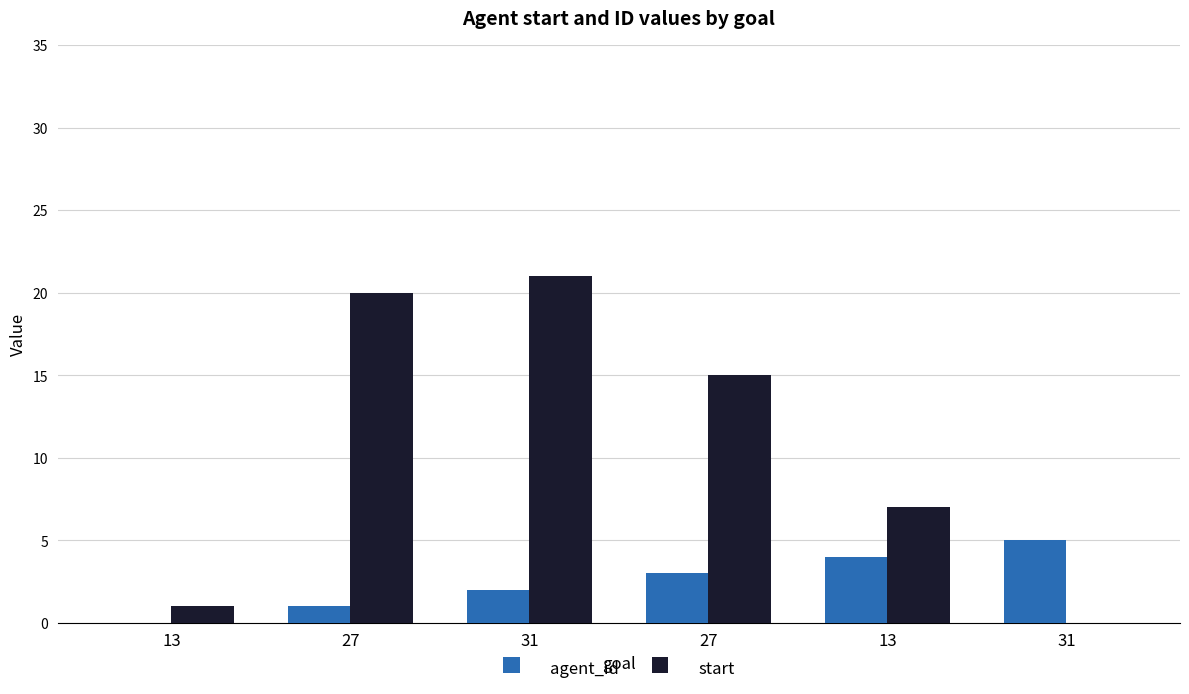

What are all the series names shown in the legend?

agent_id, start